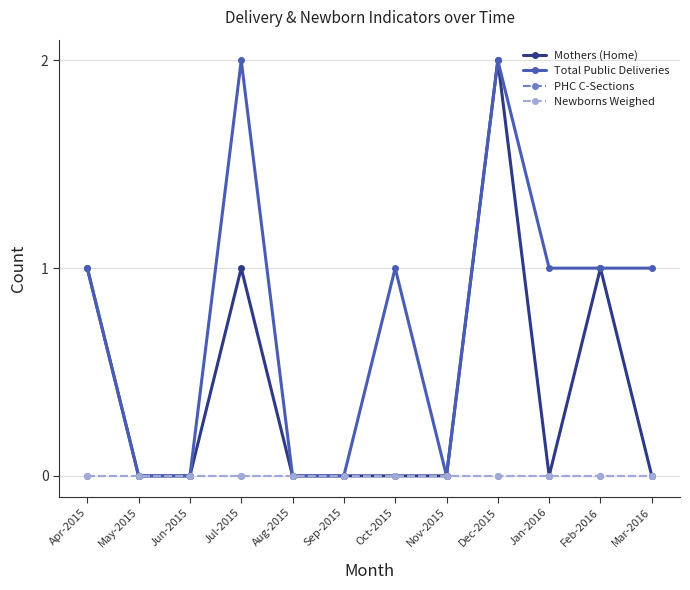

What is the difference between the Mothers (Home) values at Aug-2015 and Feb-2016?

1